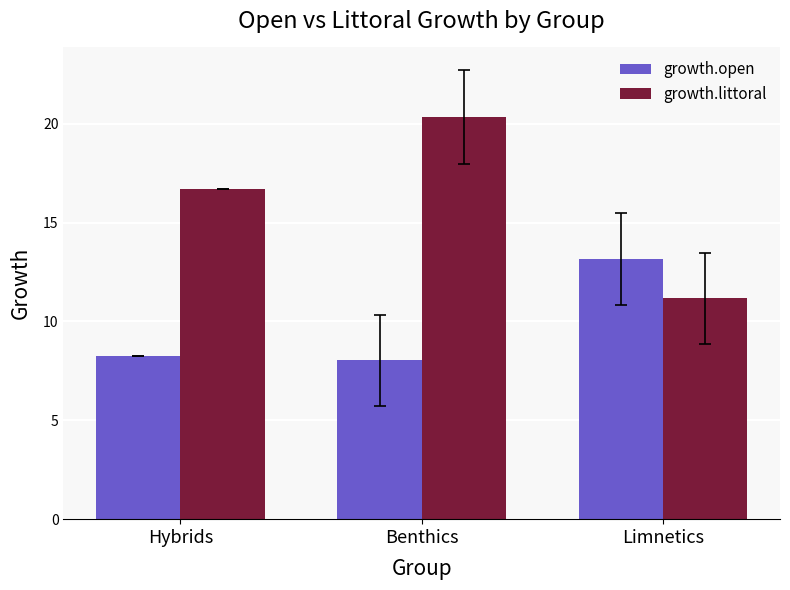

What is the approximate value of growth.open at Benthics?

8.0